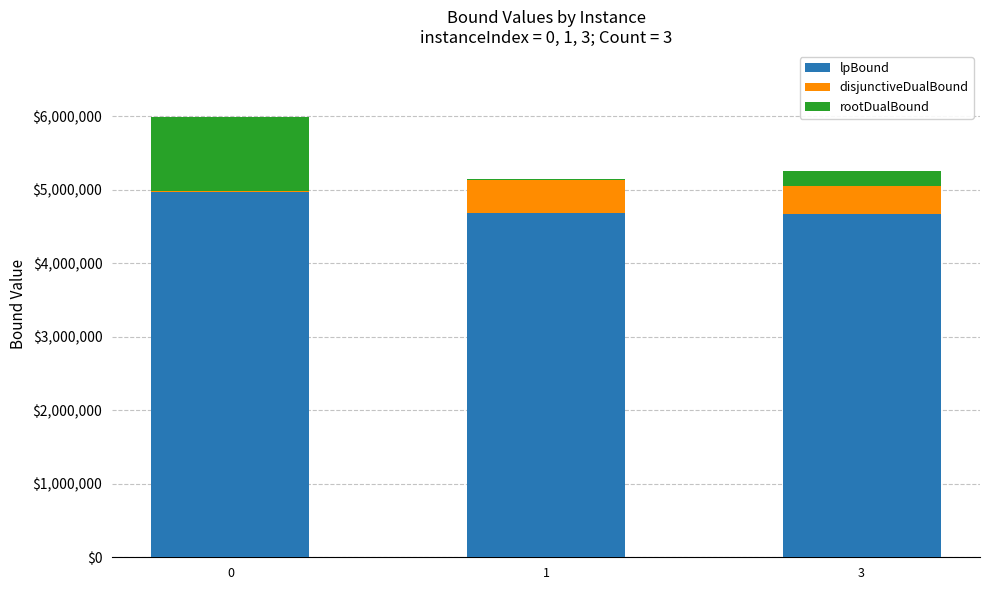

What is the maximum value for lpBound?

4970975.8